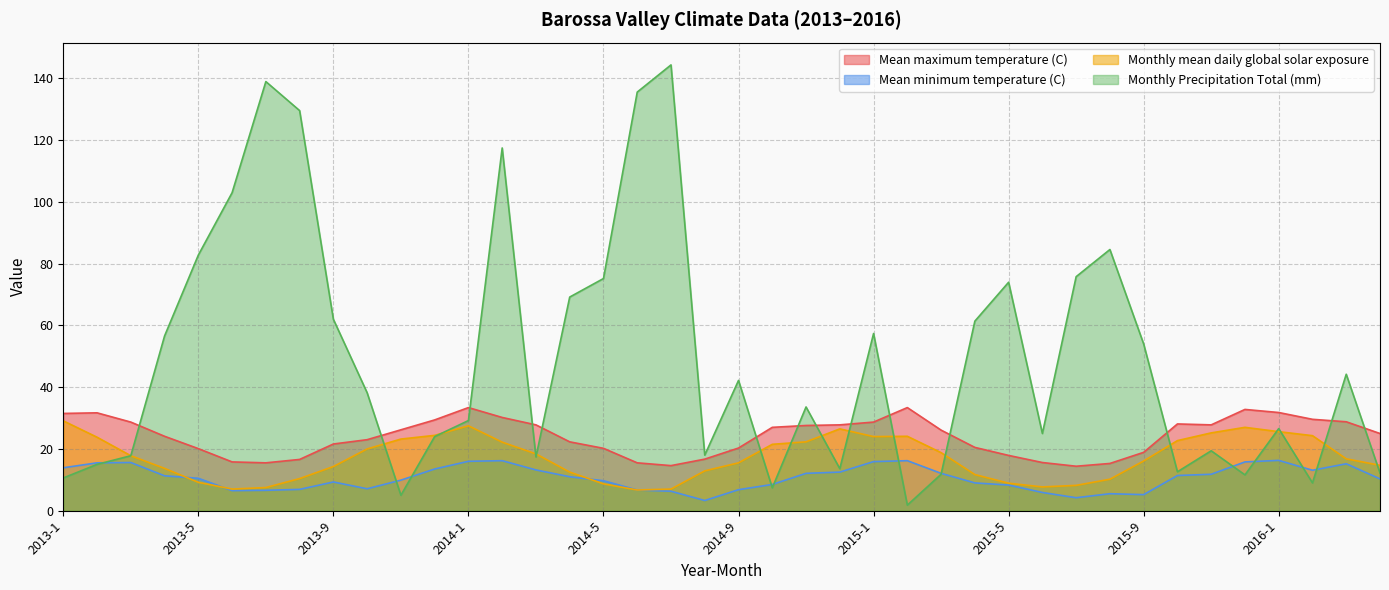

At which label is Monthly mean daily global solar exposure closest to 17?

2016-3